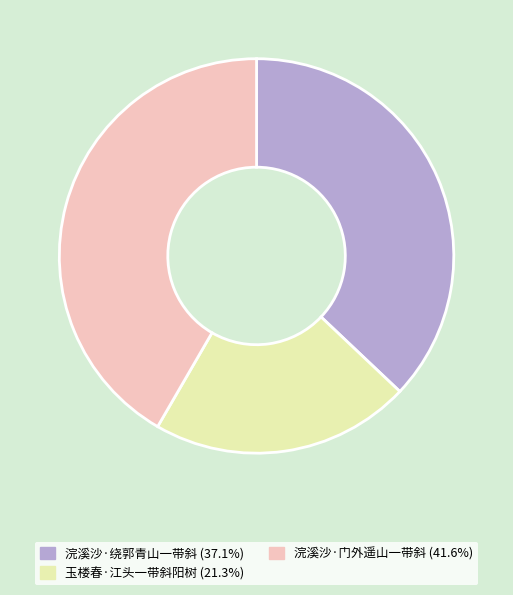

Does any single category account for the majority?

No